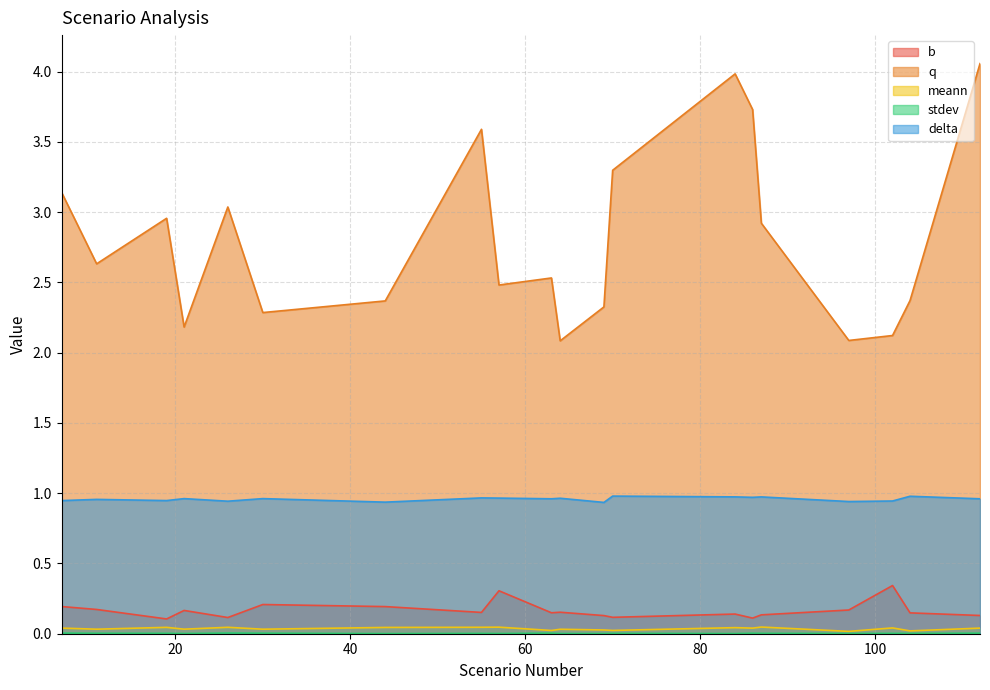

Rank the series at 21 from highest to lowest value.

q, delta, b, meann, stdev